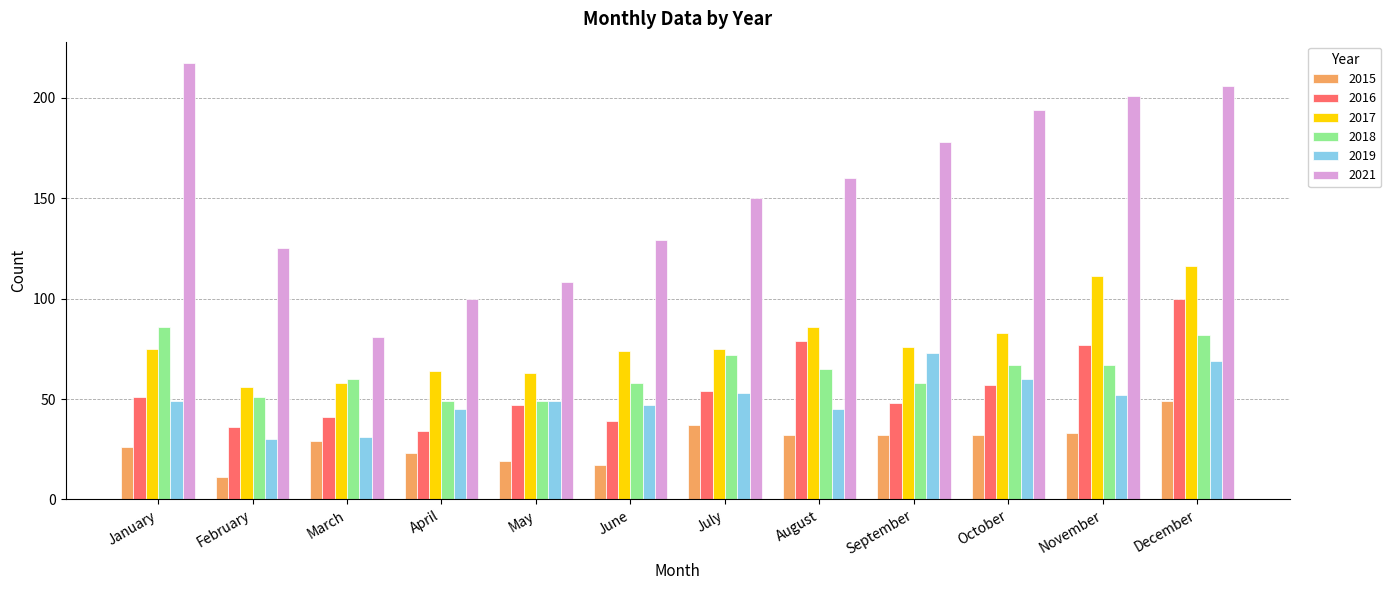

What are all the series names shown in the legend?

2015, 2016, 2017, 2018, 2019, 2021